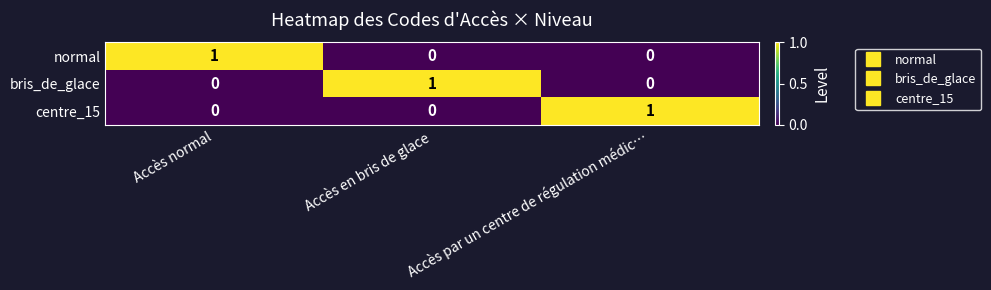

At how many categories does at least one series exceed 0?

3